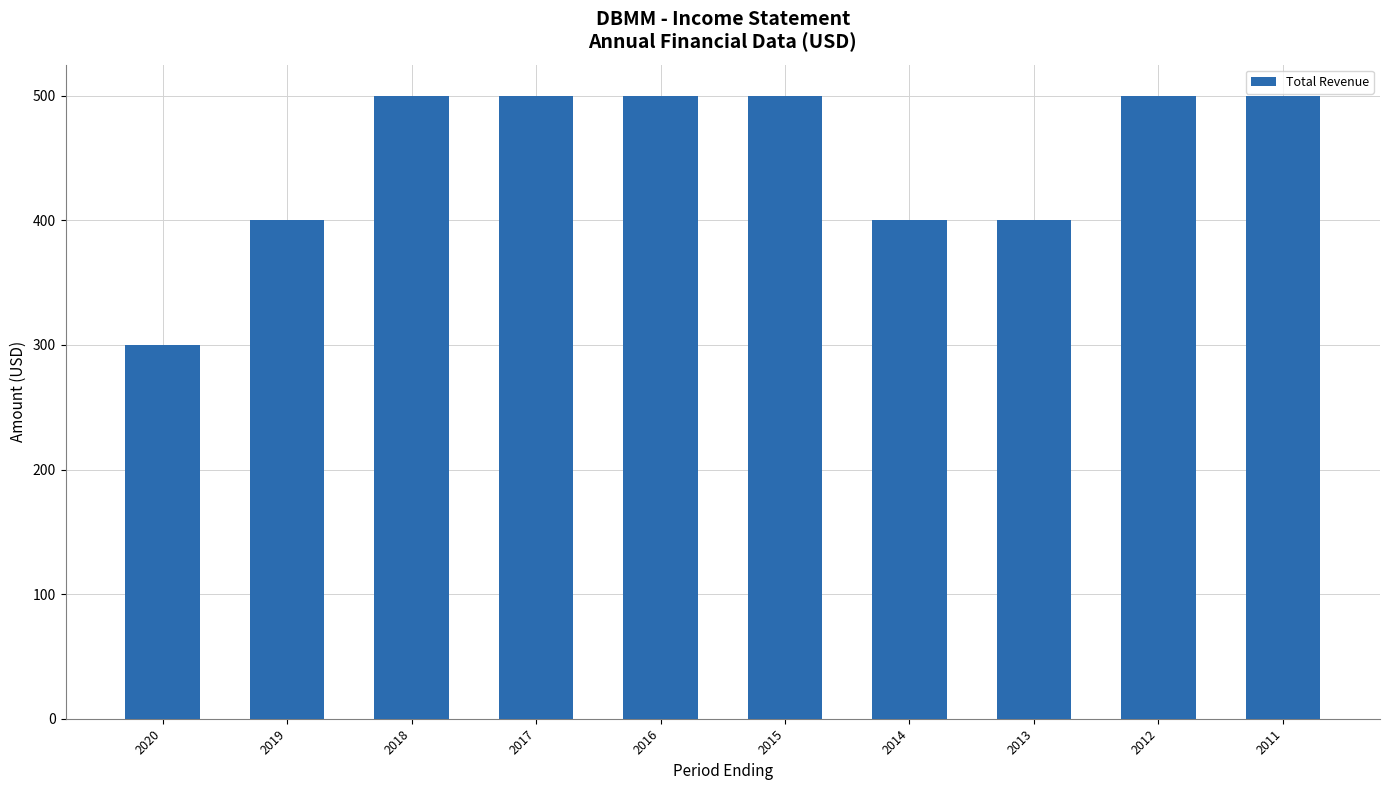

Which has a higher value, 2017 or 2020?

2017